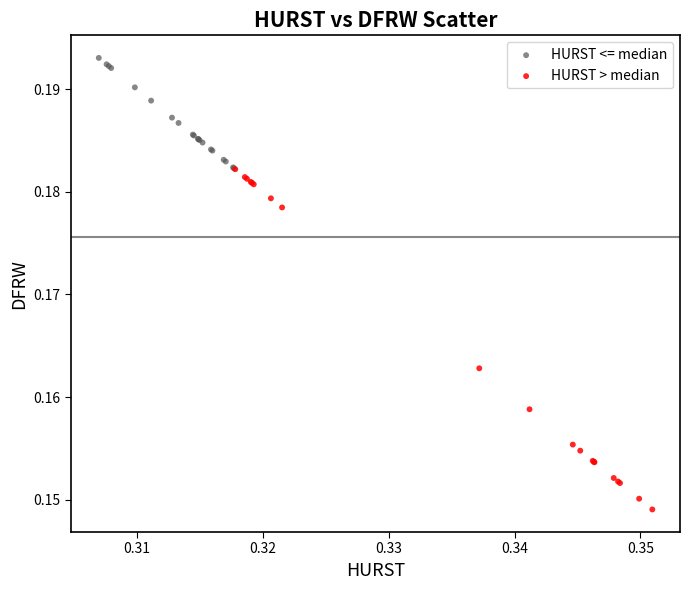

Which series has the largest Y range (max minus min)?

HURST > median